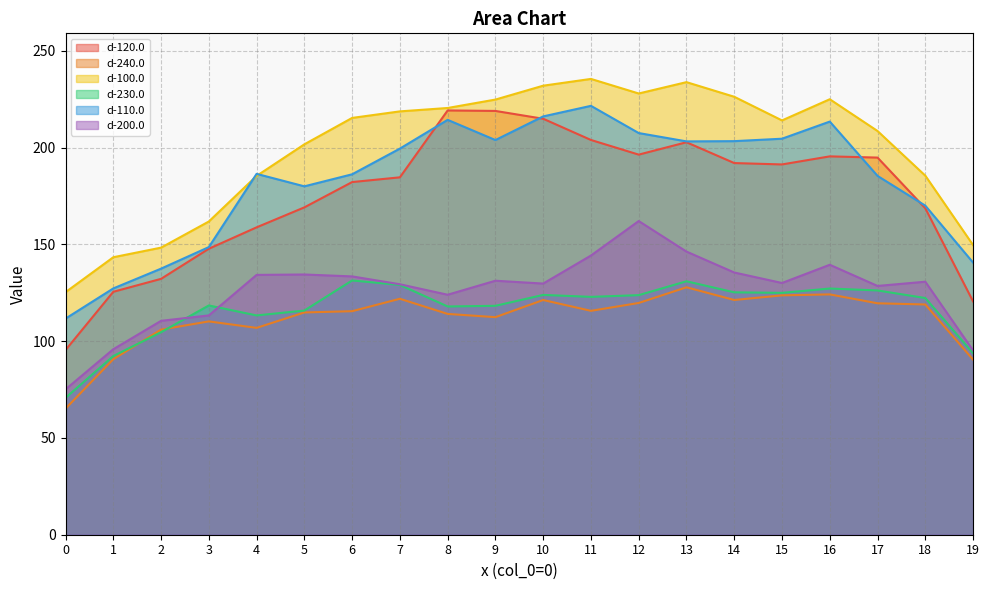

What is the value of the d-100.0 point at the 19th from the left?

185.5